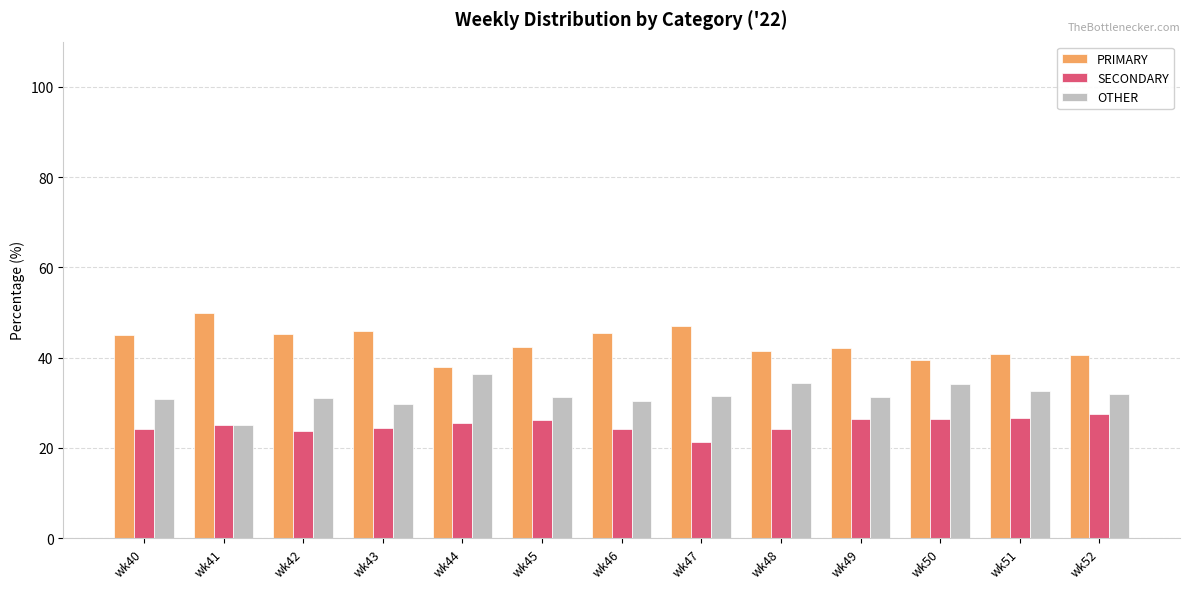

What is the difference between the maximum and minimum values in the PRIMARY series?

12.0